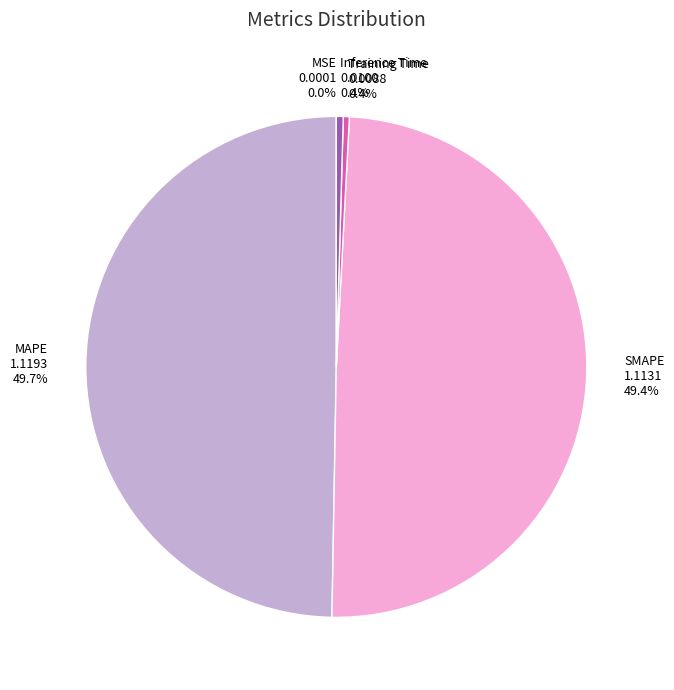

To the nearest percent, what is the combined percentage of MAPE and Training Time?

50%